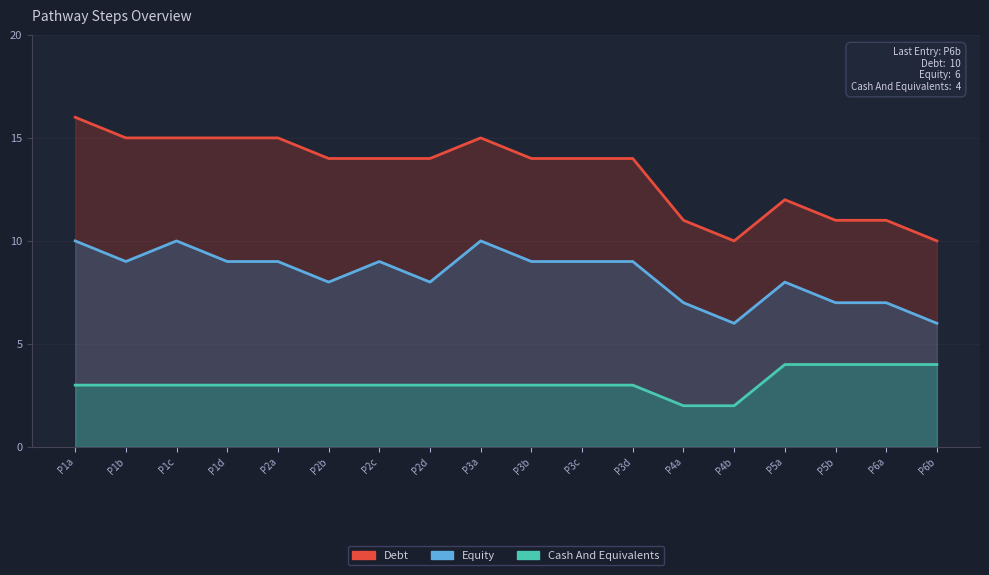

Reading right to left, transcribe all the data shown in this chart.

Debt: P6b=10	P6a=11	P5b=11	P5a=12	P4b=10	P4a=11	P3d=14	P3c=14	P3b=14	P3a=15	P2d=14	P2c=14	P2b=14	P2a=15	P1d=15	P1c=15	P1b=15	P1a=16
Equity: P6b=6	P6a=7	P5b=7	P5a=8	P4b=6	P4a=7	P3d=9	P3c=9	P3b=9	P3a=10	P2d=8	P2c=9	P2b=8	P2a=9	P1d=9	P1c=10	P1b=9	P1a=10
Cash And Equivalents: P6b=4	P6a=4	P5b=4	P5a=4	P4b=2	P4a=2	P3d=3	P3c=3	P3b=3	P3a=3	P2d=3	P2c=3	P2b=3	P2a=3	P1d=3	P1c=3	P1b=3	P1a=3